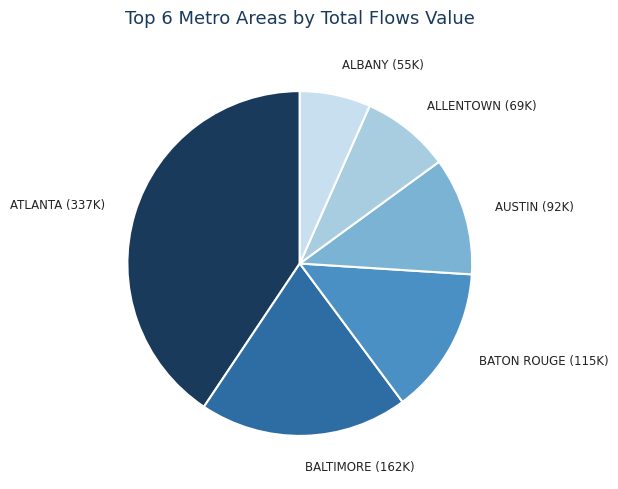

Which category has the smallest portion of the pie?

ALBANY (55K)